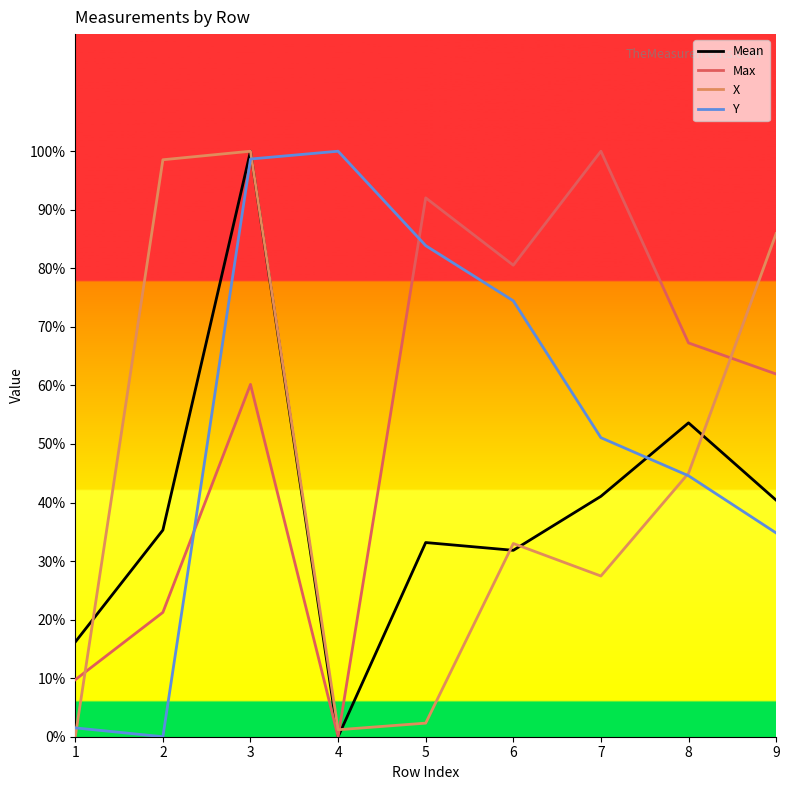

What is the difference between the Mean values at 3 and 6?

68.2